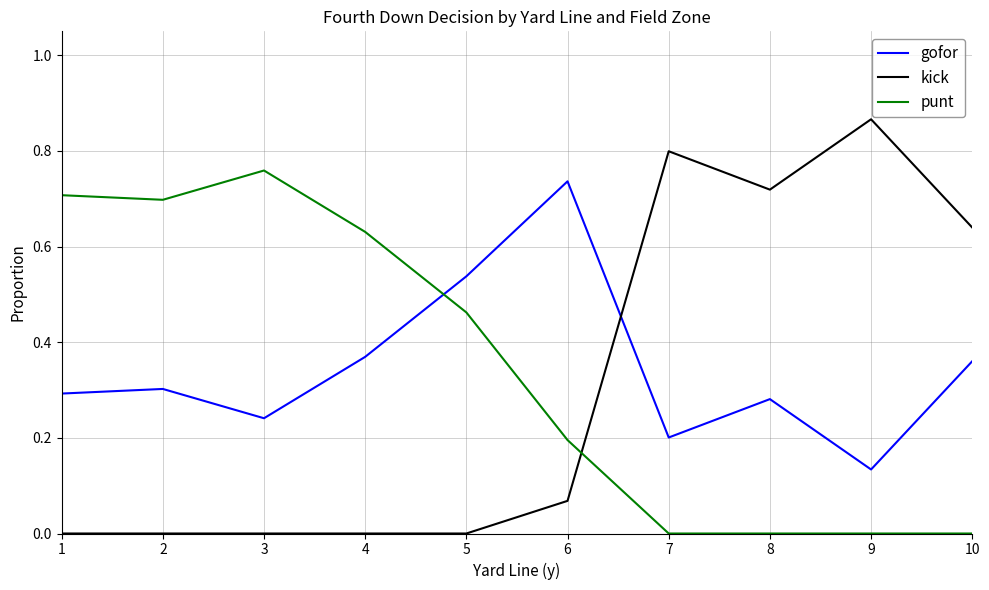

What is the sum of all kick values?

3.1